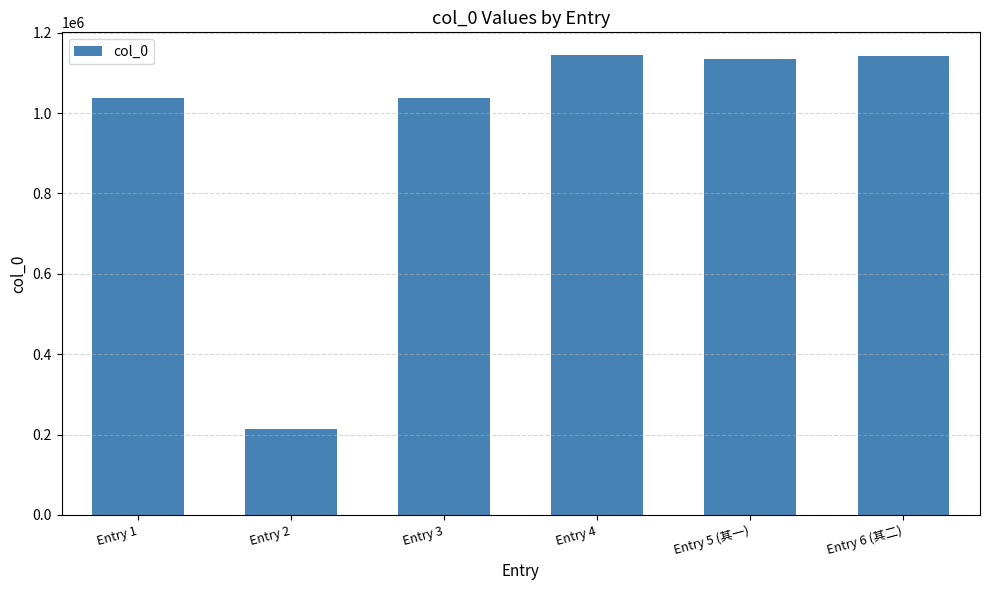

What is the average value?

951086